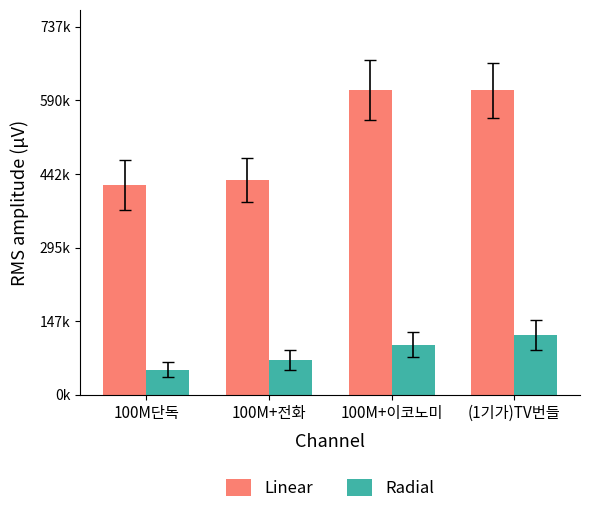

Rank the series by their average value, from lowest to highest.

Radial, Linear